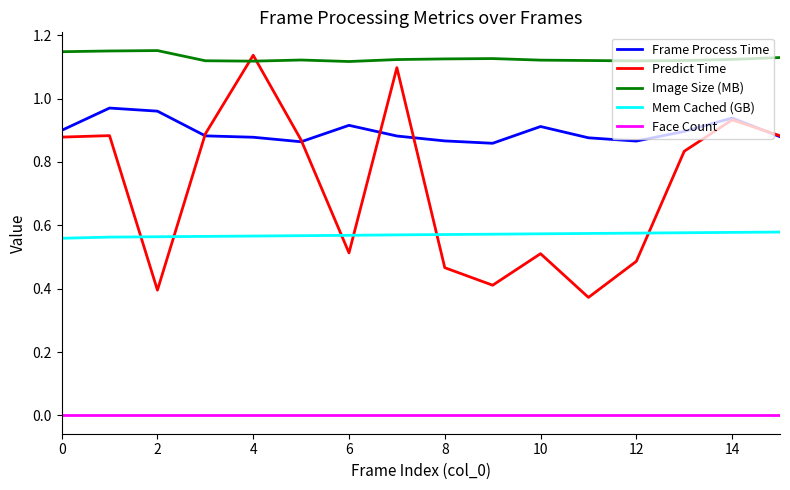

Which series has the widest spread of values?

Predict Time